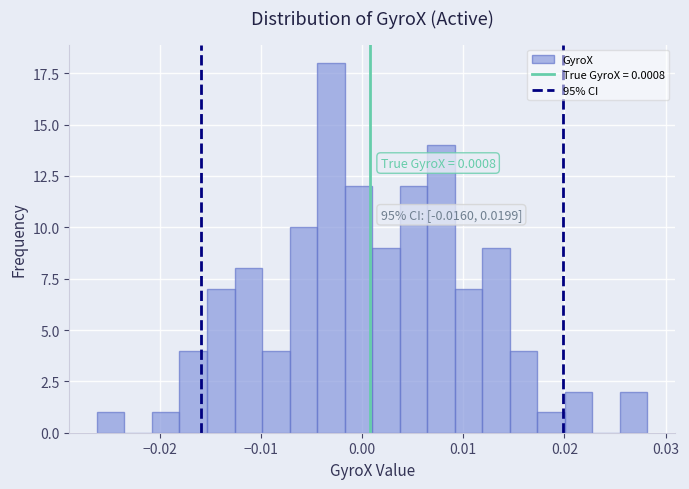

Around what value on the x-axis is the tallest bar? Give the approximate position of its centre, as read against the axis.

-0.003